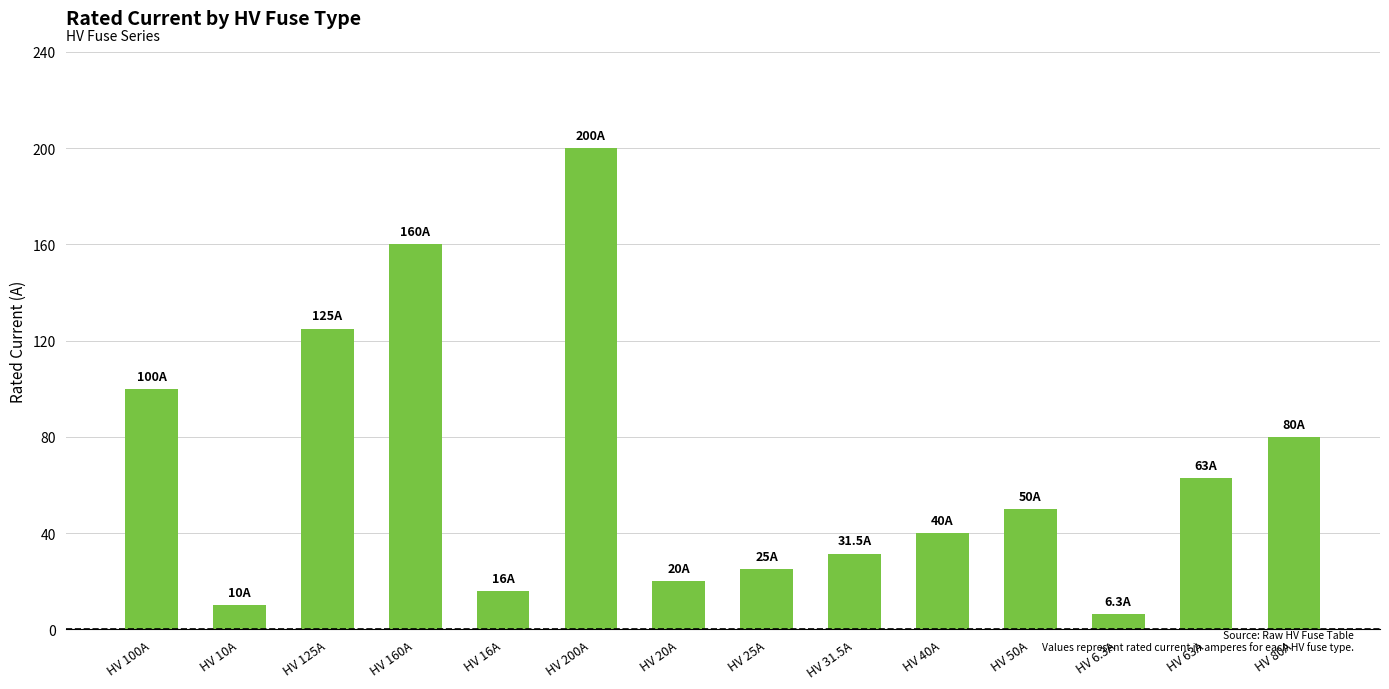

Rank the categories by value from highest to lowest.

HV 200A, HV 160A, HV 125A, HV 100A, HV 80A, HV 63A, HV 50A, HV 40A, HV 31.5A, HV 25A, HV 20A, HV 16A, HV 10A, HV 6.3A